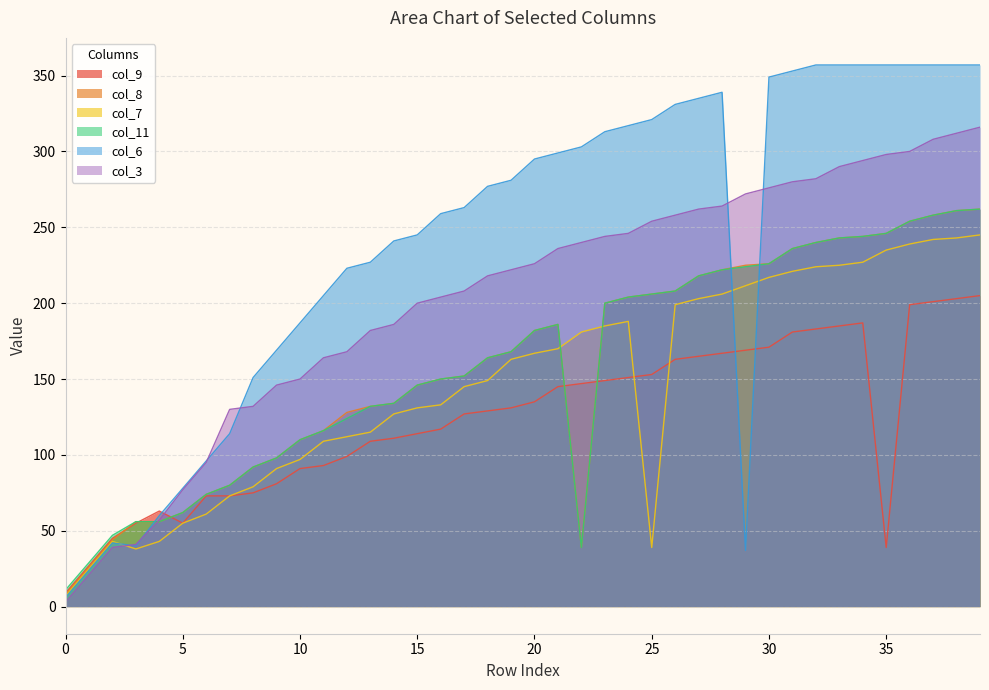

True or false: col_7 and col_11 cross at least once.

True